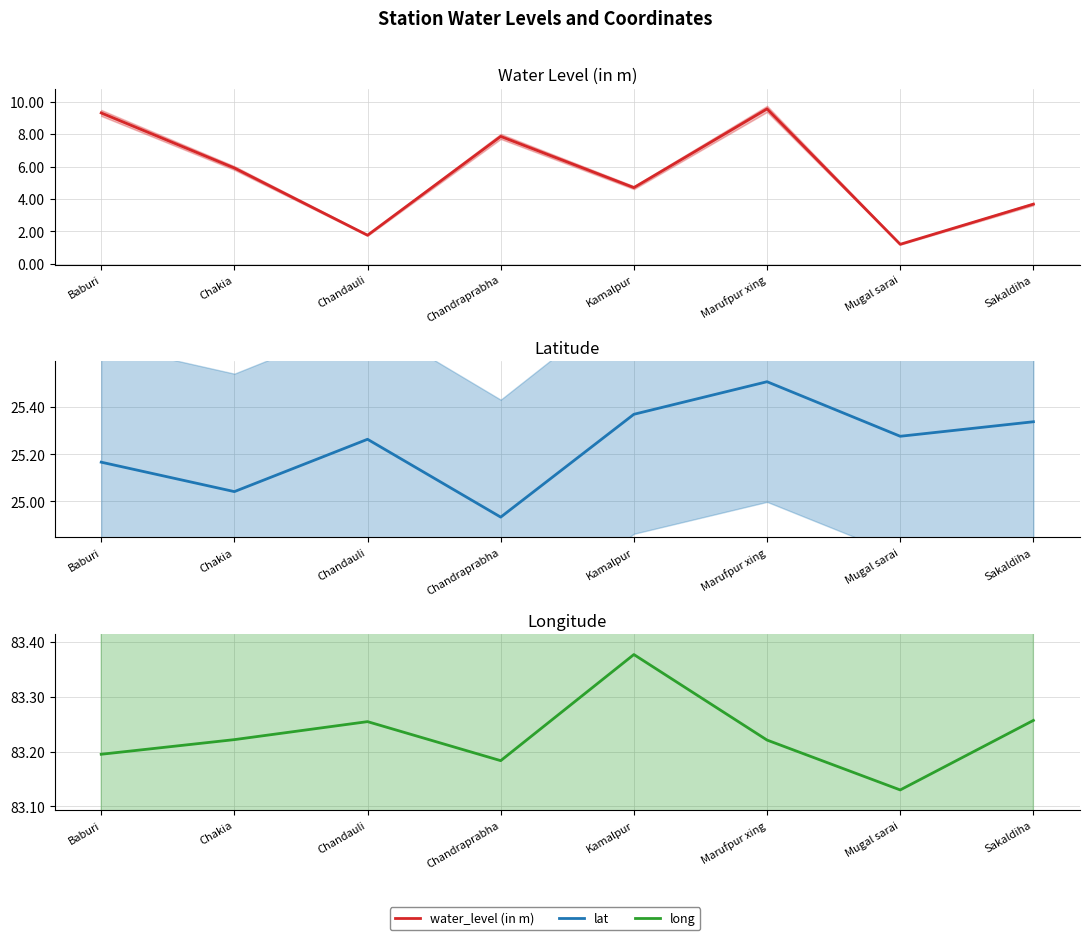

Which series has the largest total across all categories?

long